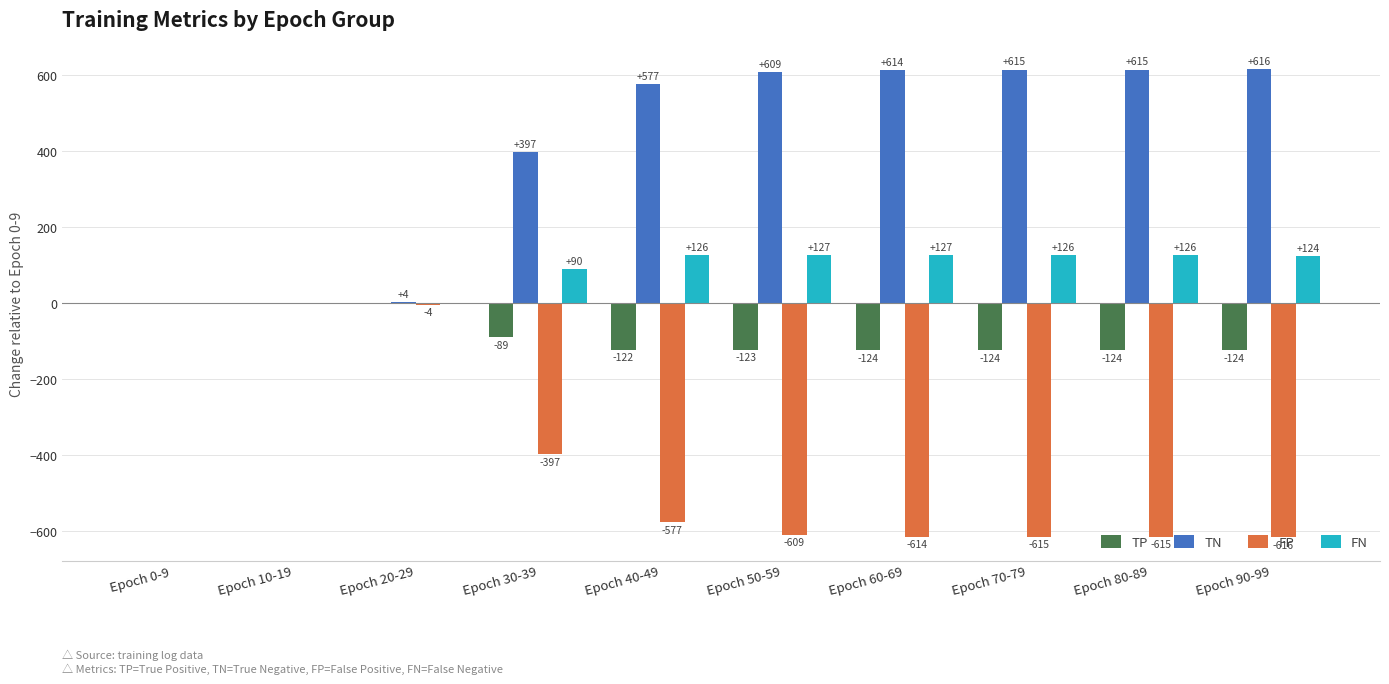

The FN series shows 201 at Epoch 70-79. True or false?

False